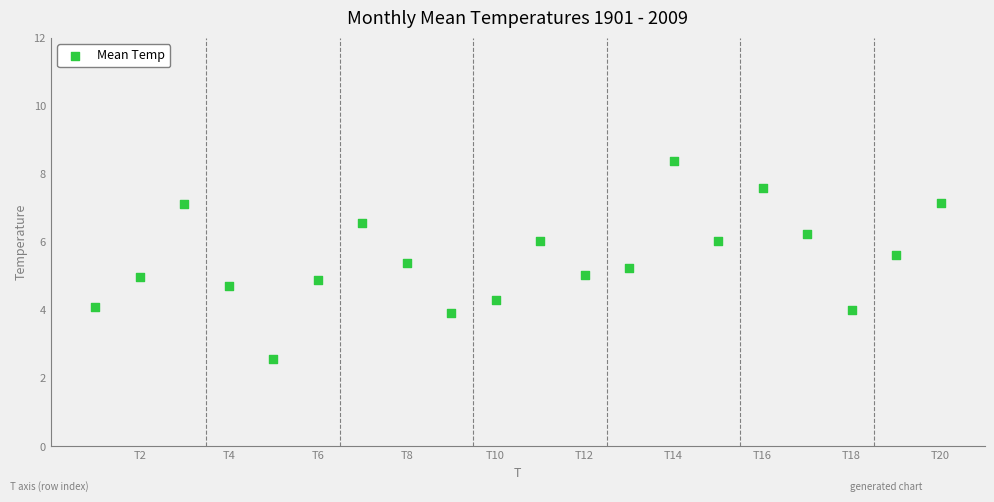

What is the range of Y values (max minus min)?

5.8